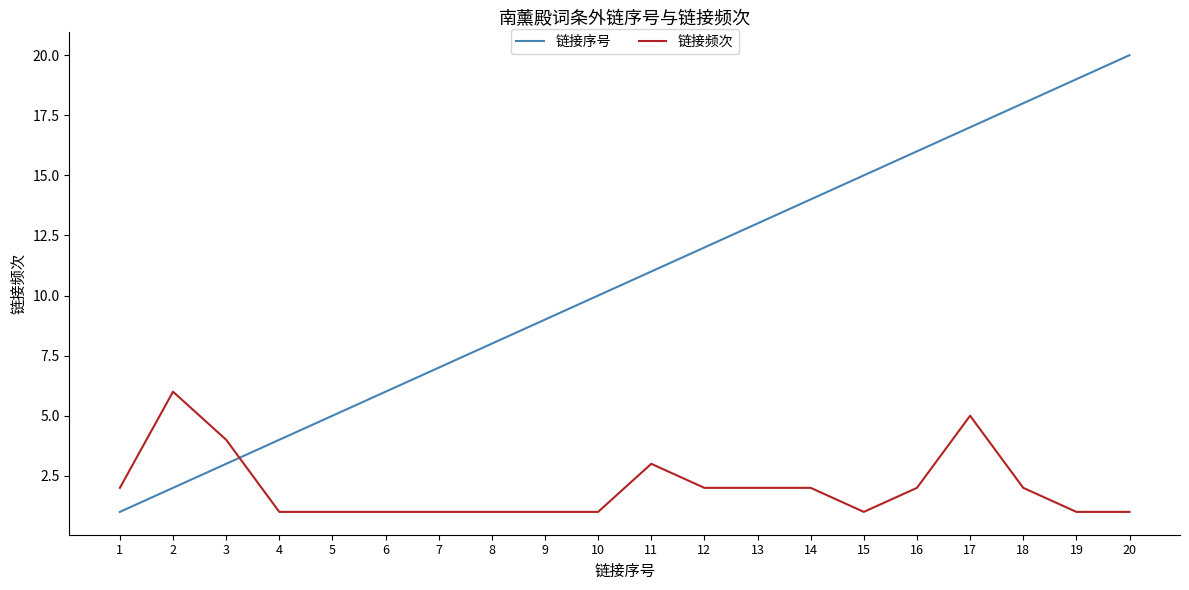

Where do 链接频次 and 链接序号 first cross each other?

3 and 4